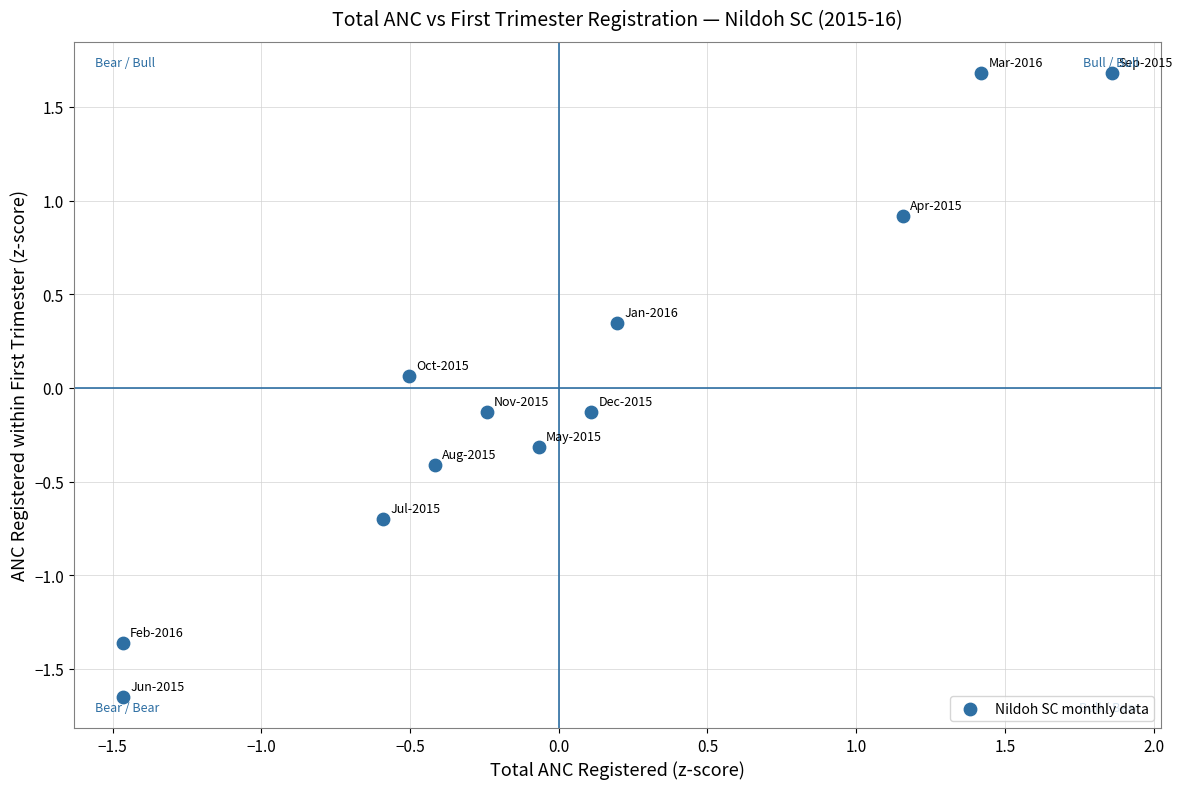

What is the range of Y values (max minus min)?

3.3